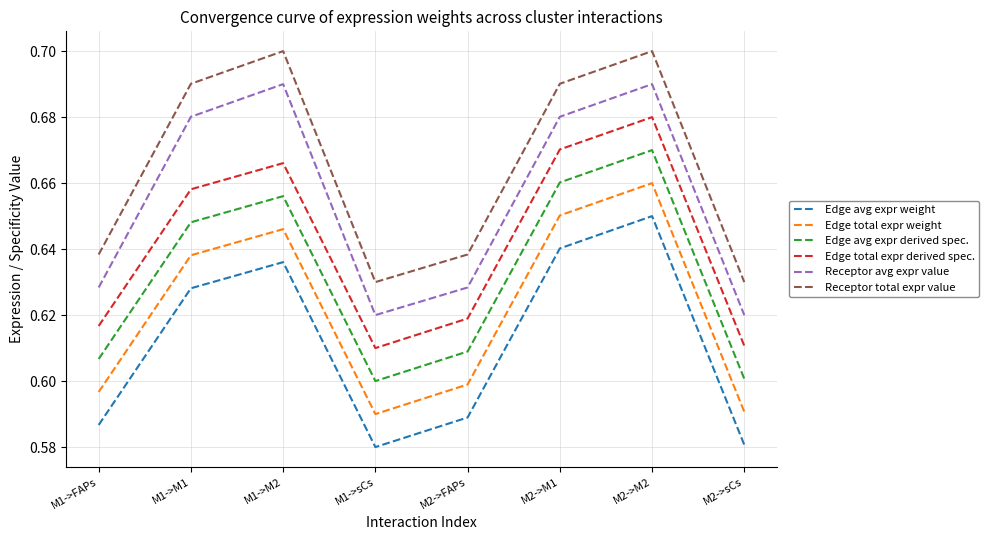

True or false: Receptor avg expr value and Edge avg expr weight cross at least once.

False